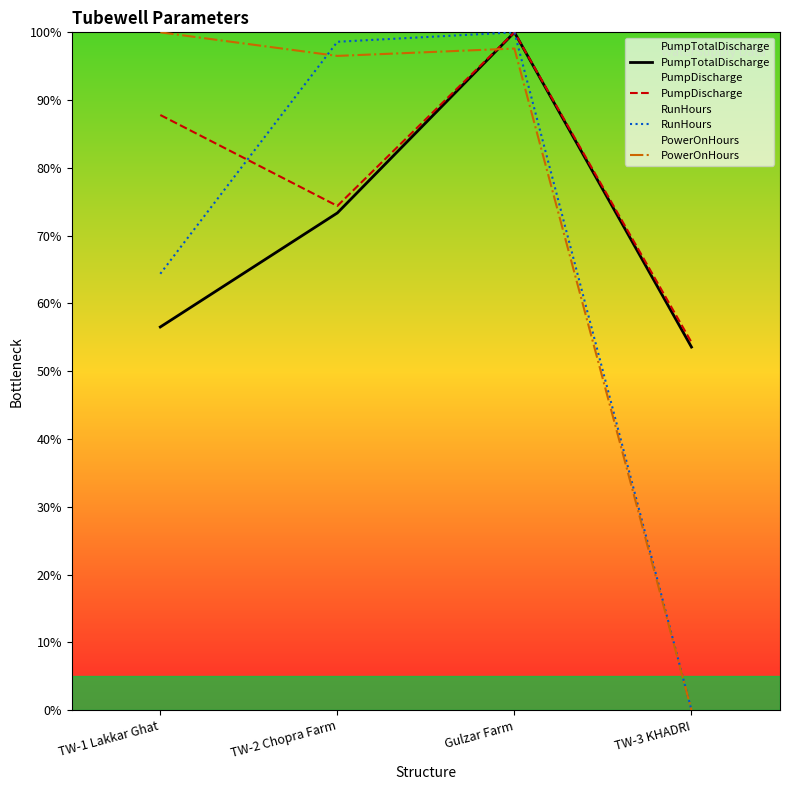

The value of PumpTotalDischarge at TW-3 KHADRI is 53.6. True or false?

True